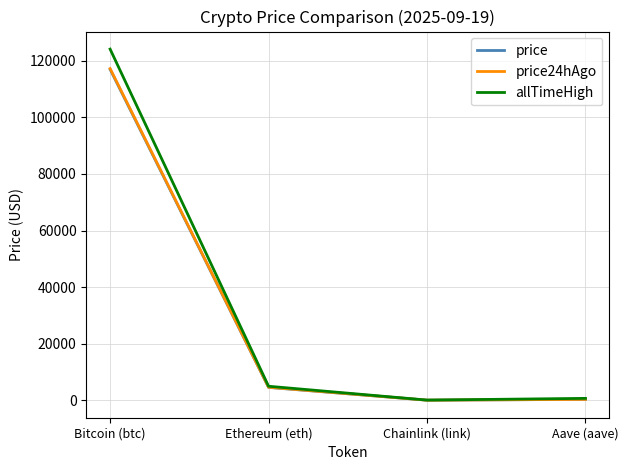

At which category is the sum across all series the highest?

Bitcoin (btc)